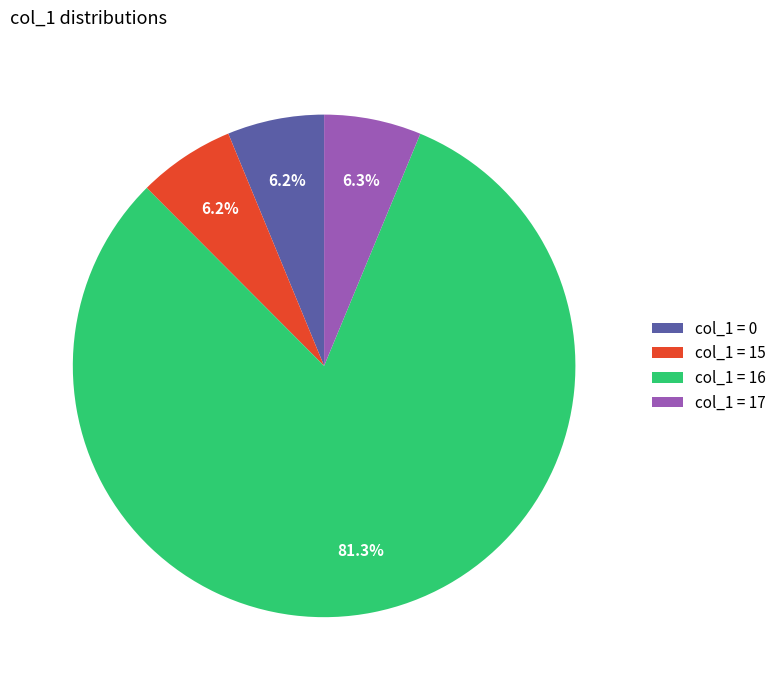

Approximately how many times larger is the value at col_1 = 17 compared to col_1 = 15?

1.0